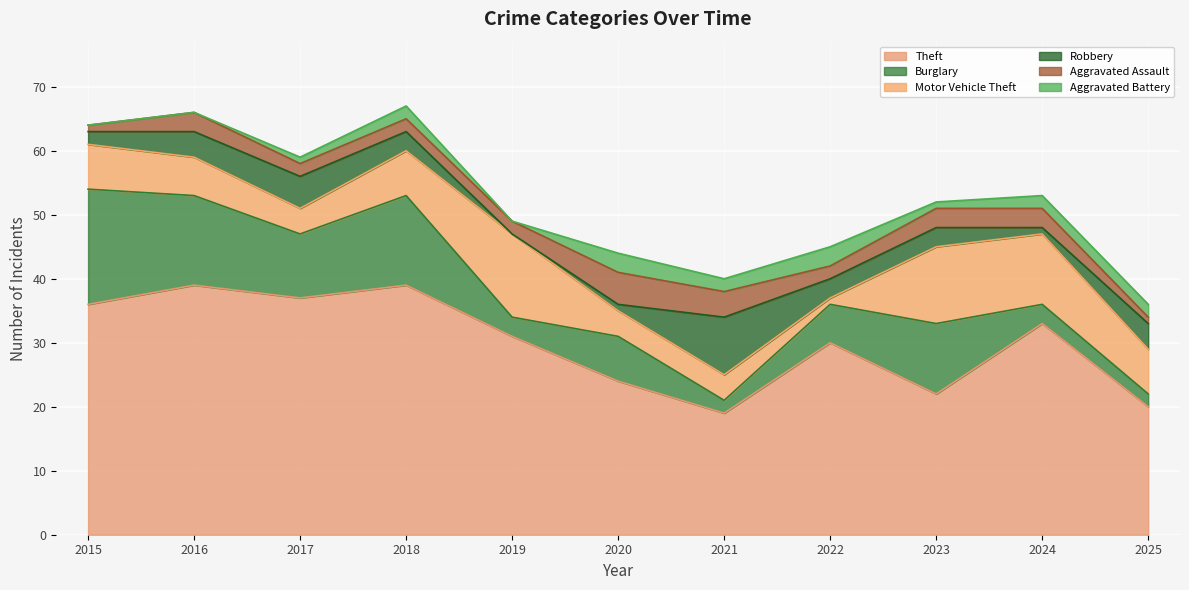

What value does the Burglary series have at 2022, to the nearest 5?

5